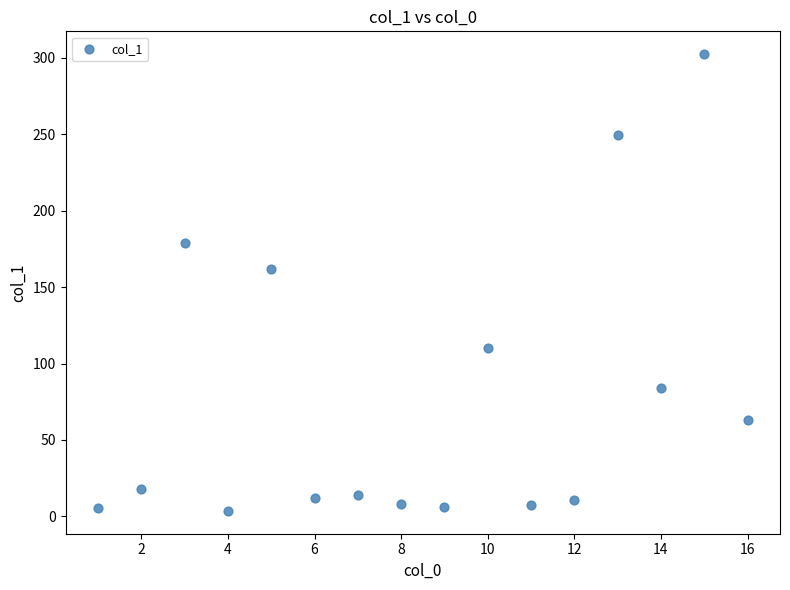

What is the range of Y values (max minus min)?

298.9